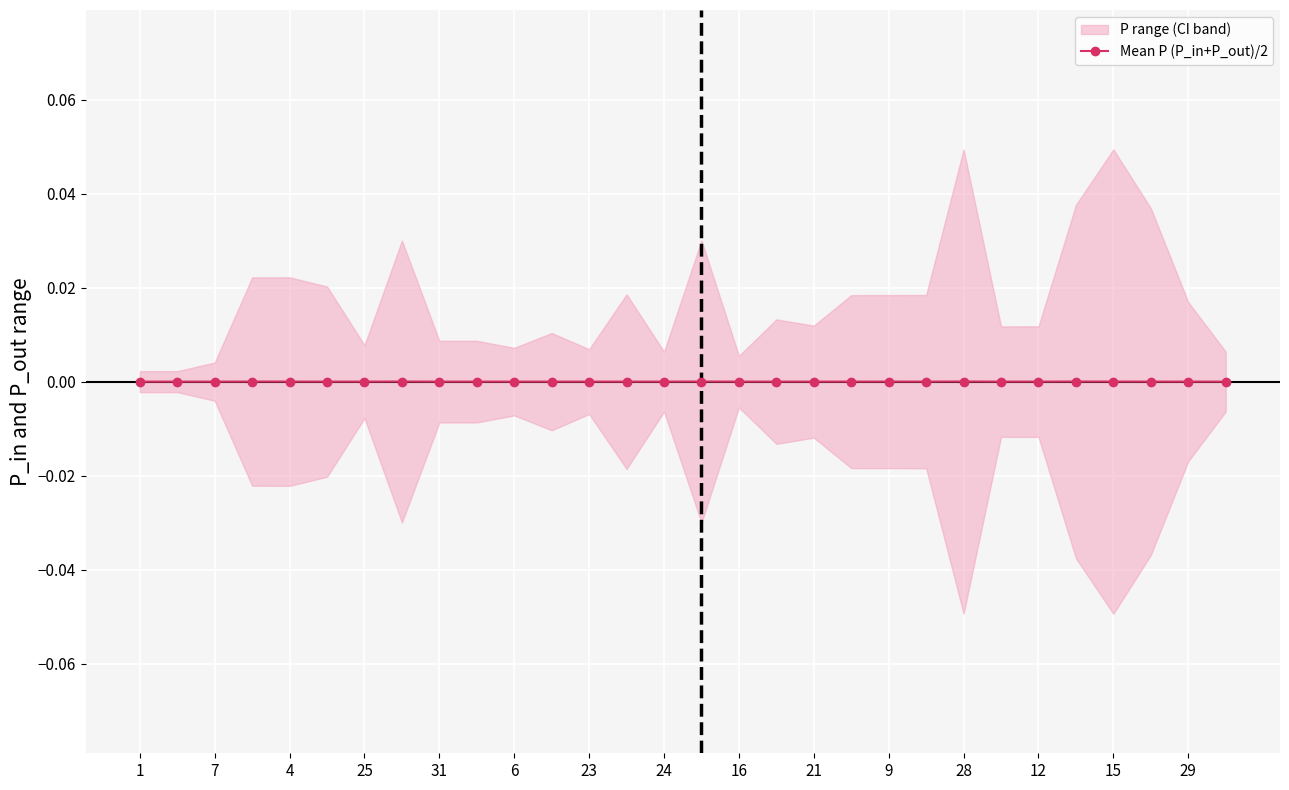

The Mean P (P_in+P_out)/2 series shows 0.0 at 29. True or false?

True